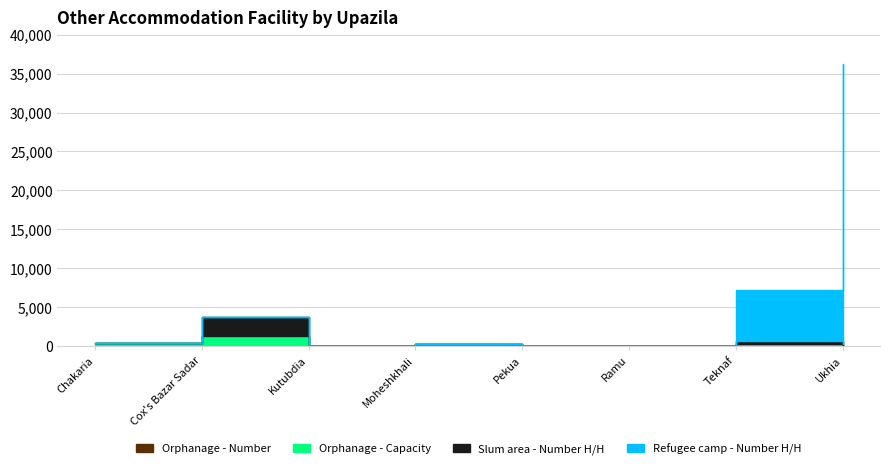

Count the number of data series in this chart.

4